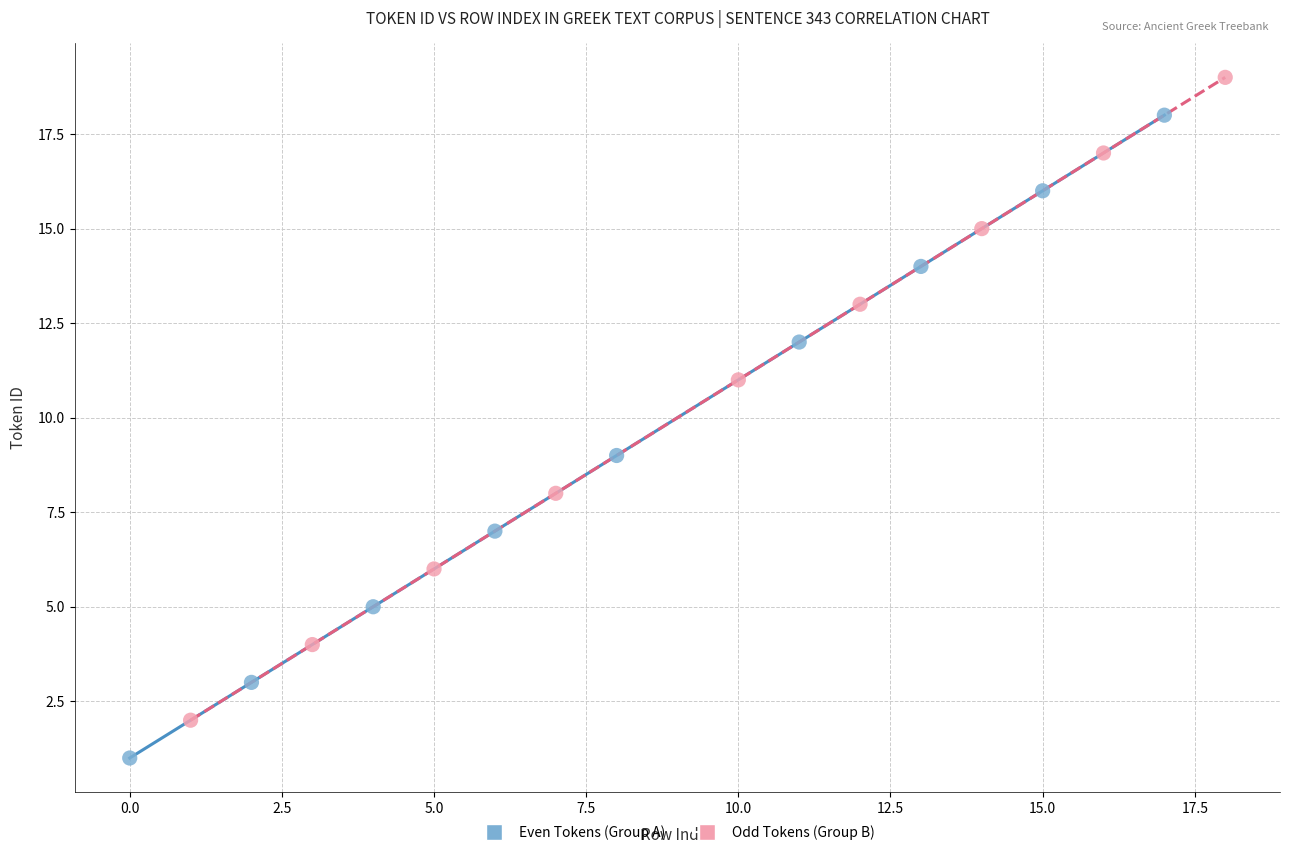

Which series reaches the minimum Y coordinate?

Even Tokens (Group A)